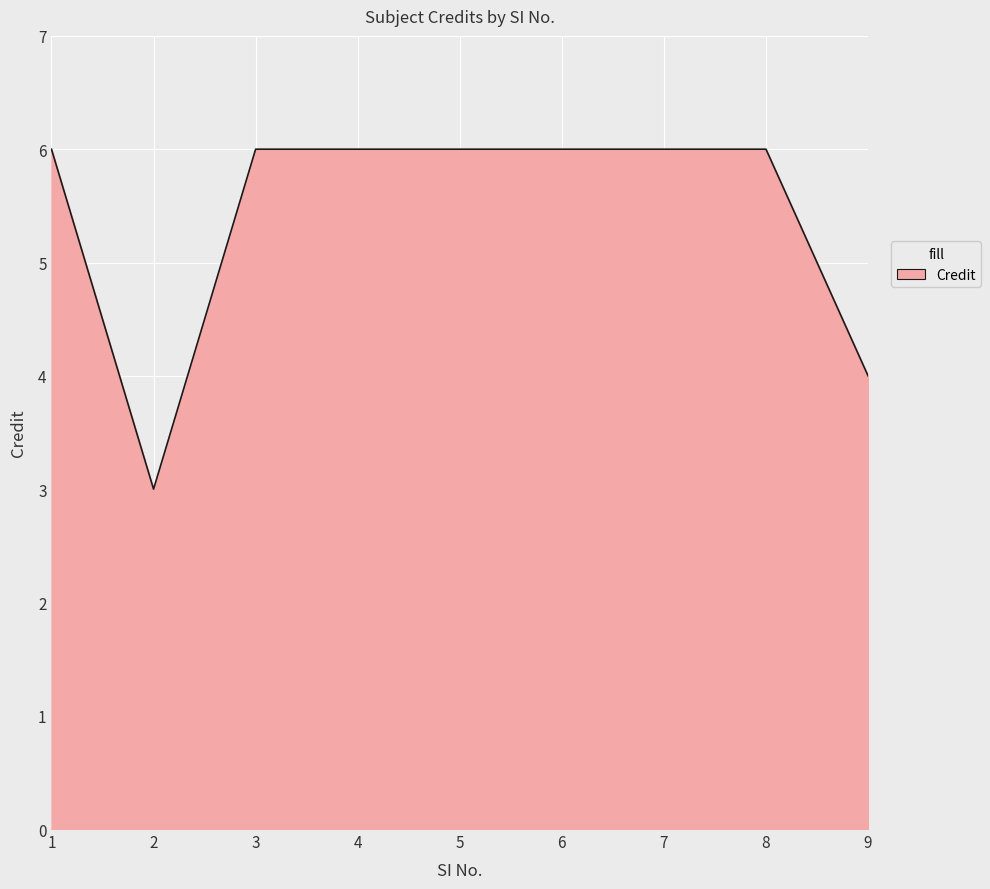

Reading left to right, extract all data points from this chart.

1=6	2=3	3=6	4=6	5=6	6=6	7=6	8=6	9=4